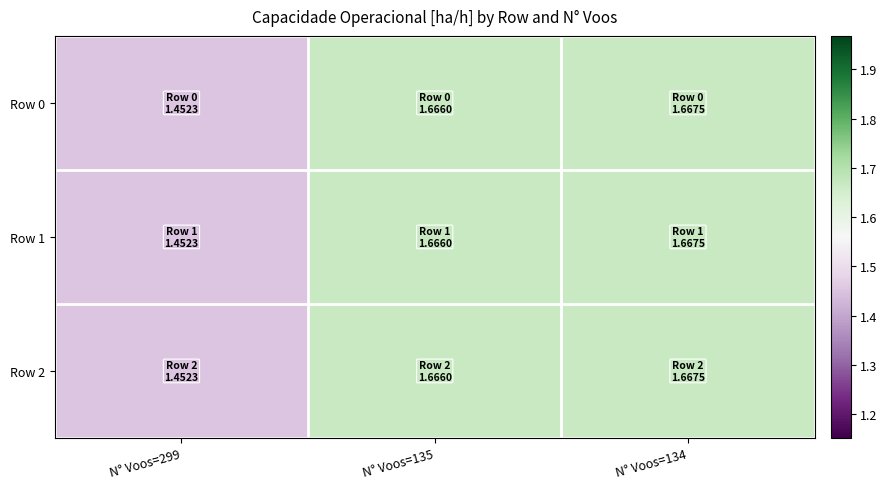

What is the greatest value displayed?

1.7